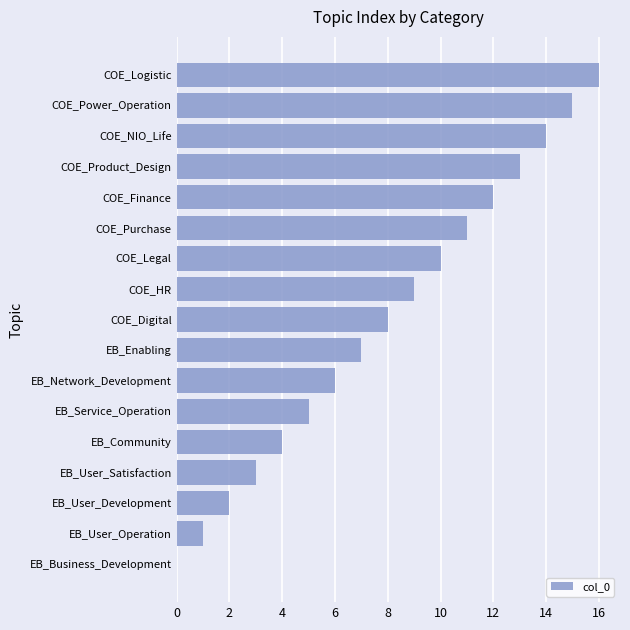

What is the greatest value displayed?

16